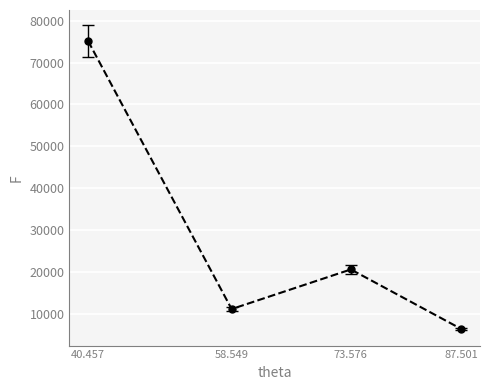

Rank the categories by value from highest to lowest.

40.457, 73.576, 58.549, 87.501